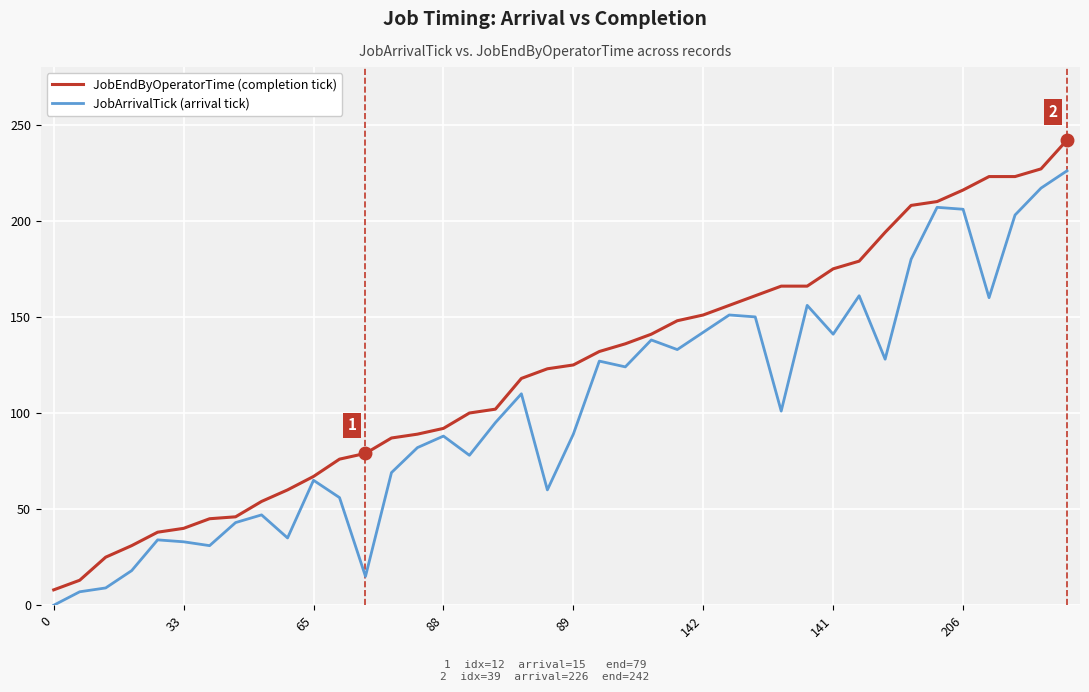

Does the chart have visible grid lines?

Yes